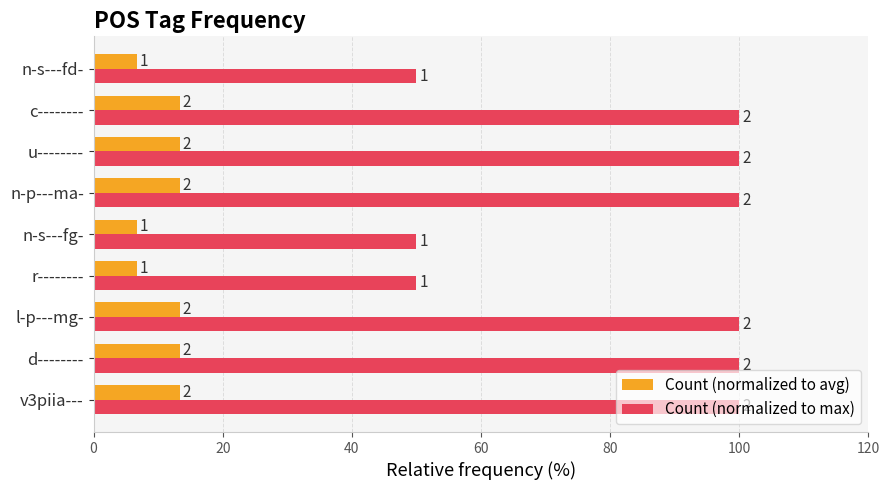

Which series has the largest total across all categories?

Count (normalized to max)